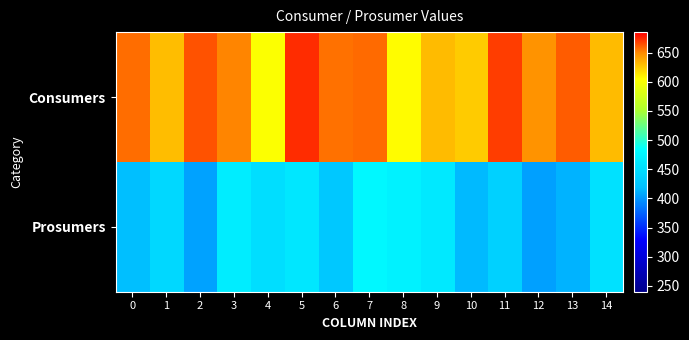

At how many categories does at least one series exceed 584?

15